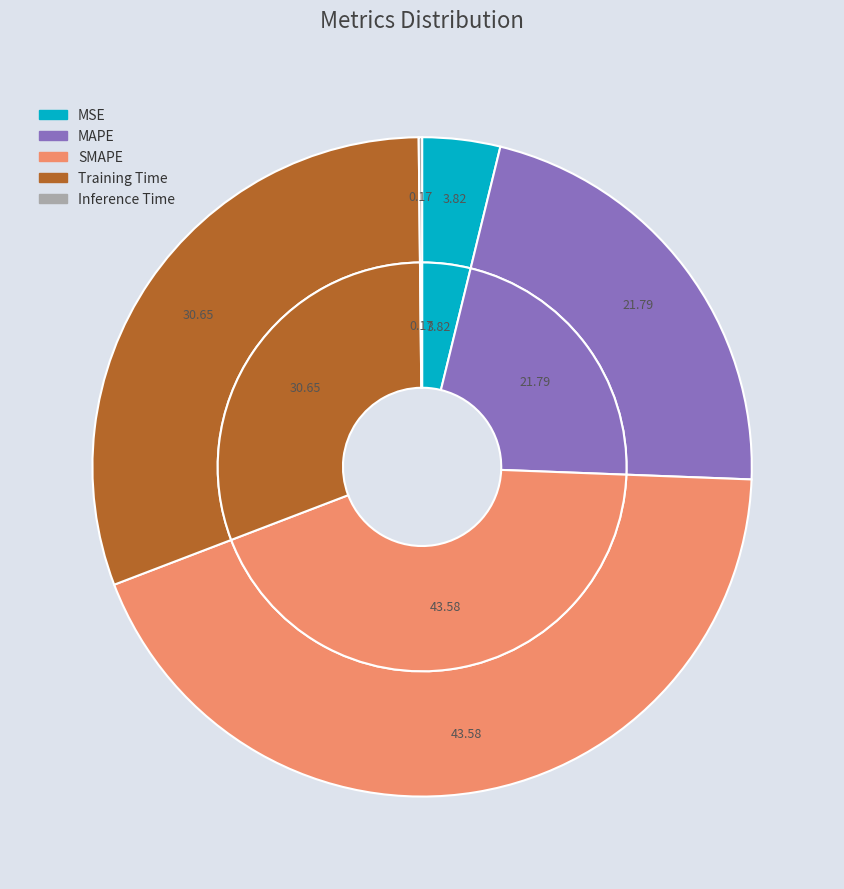

Is the sum of SMAPE and Inference Time greater than half?

No